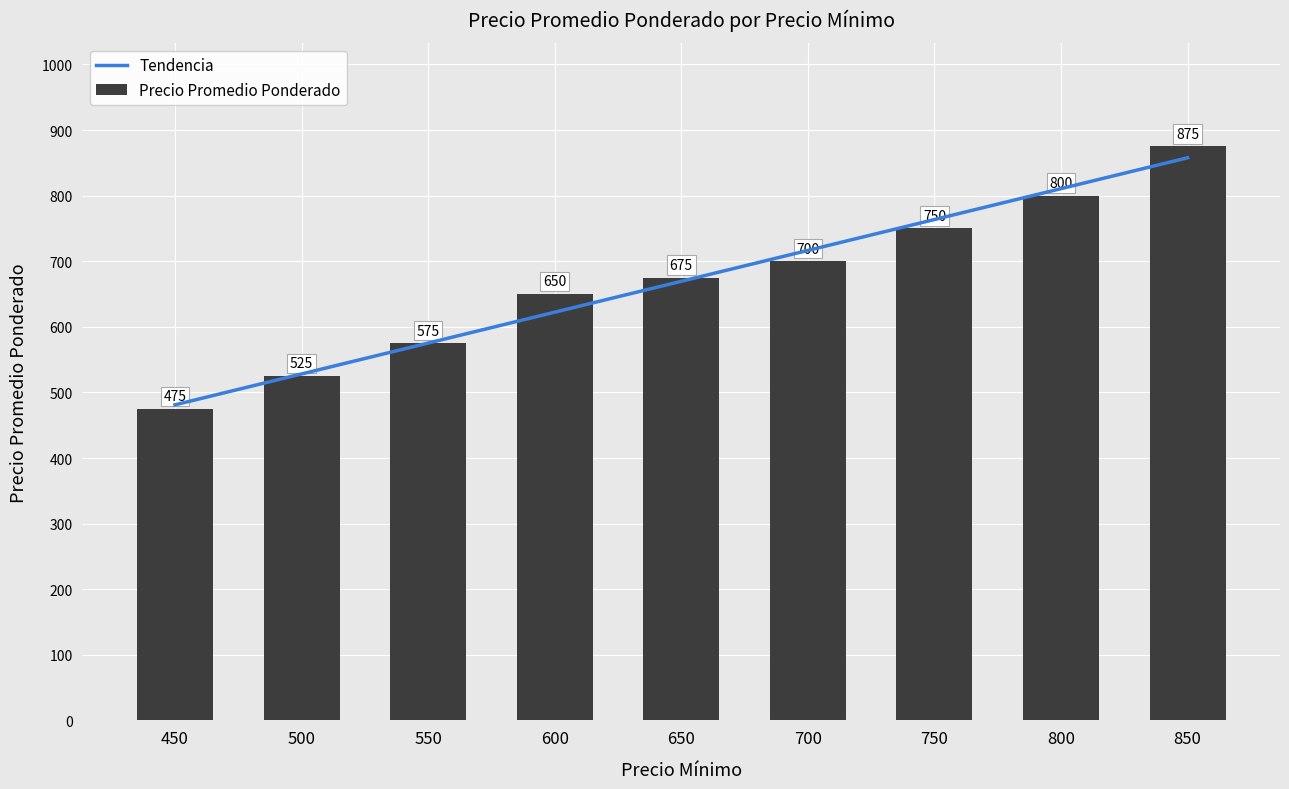

Read the Precio Promedio Ponderado value at 700, to the nearest 50.

700